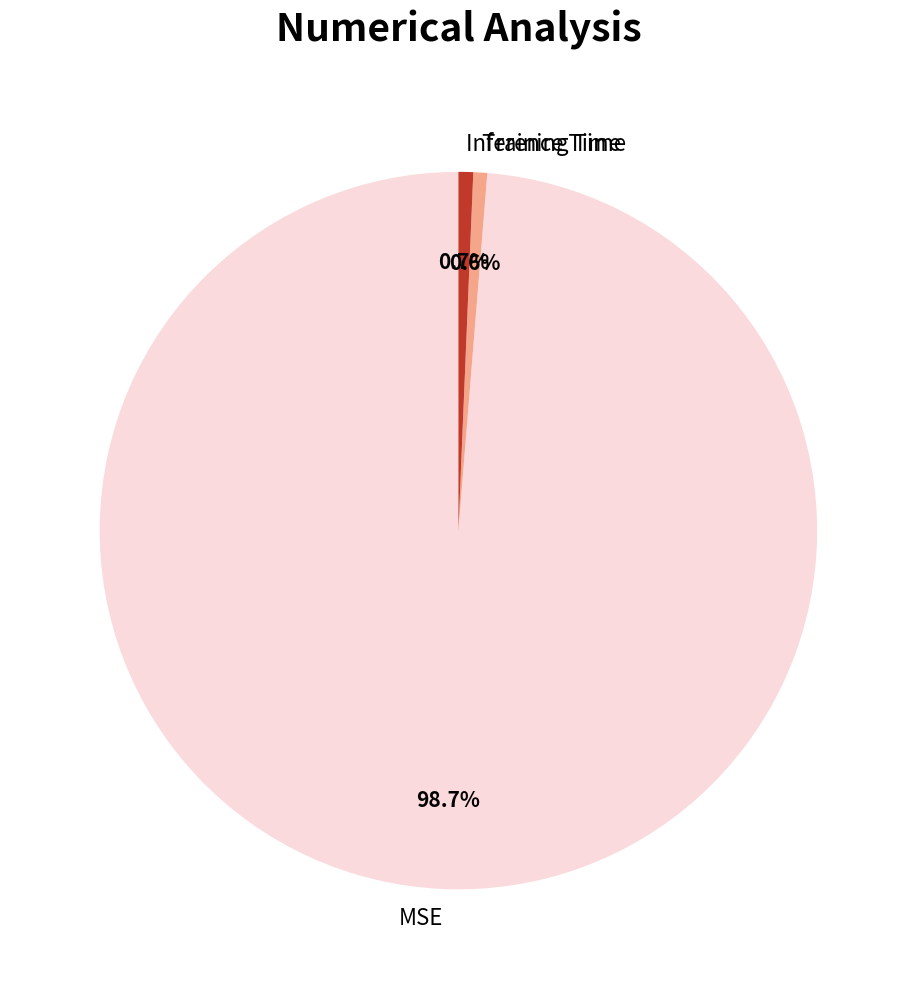

What percentage is the Training Time slice, to the nearest percent?

1%